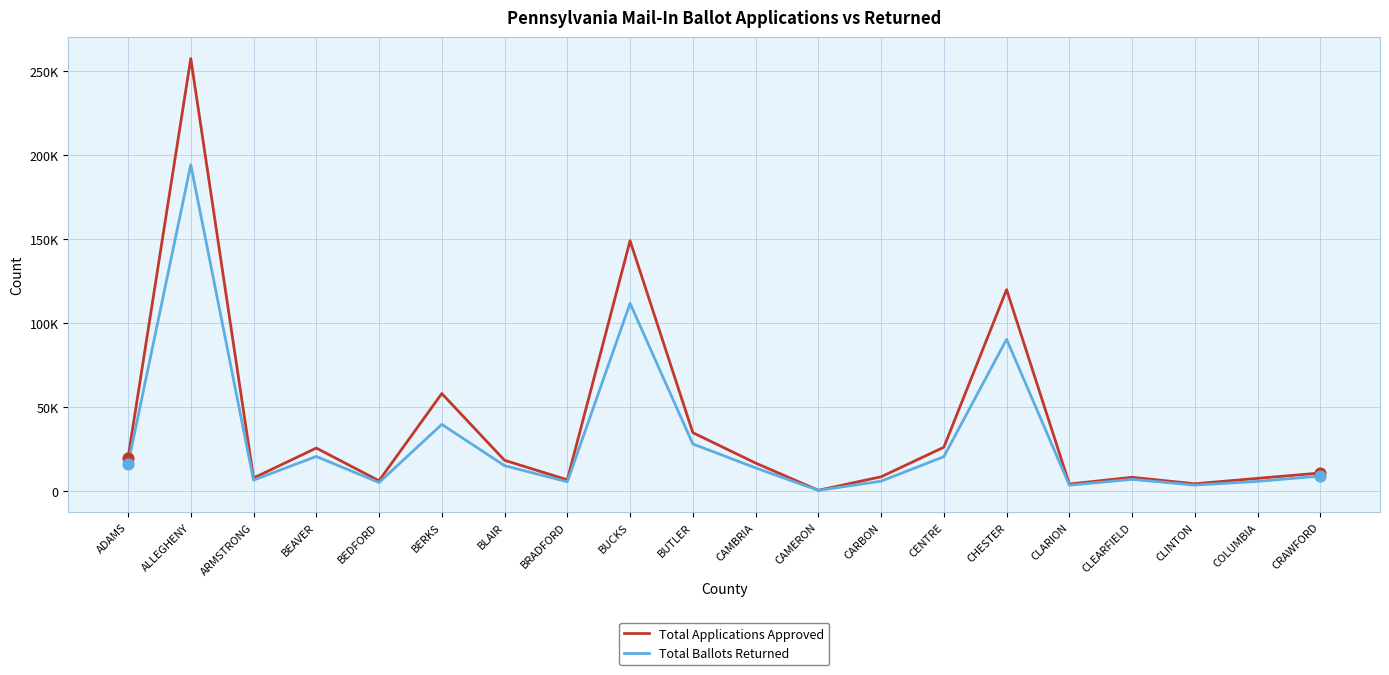

Does the chart have visible grid lines?

Yes